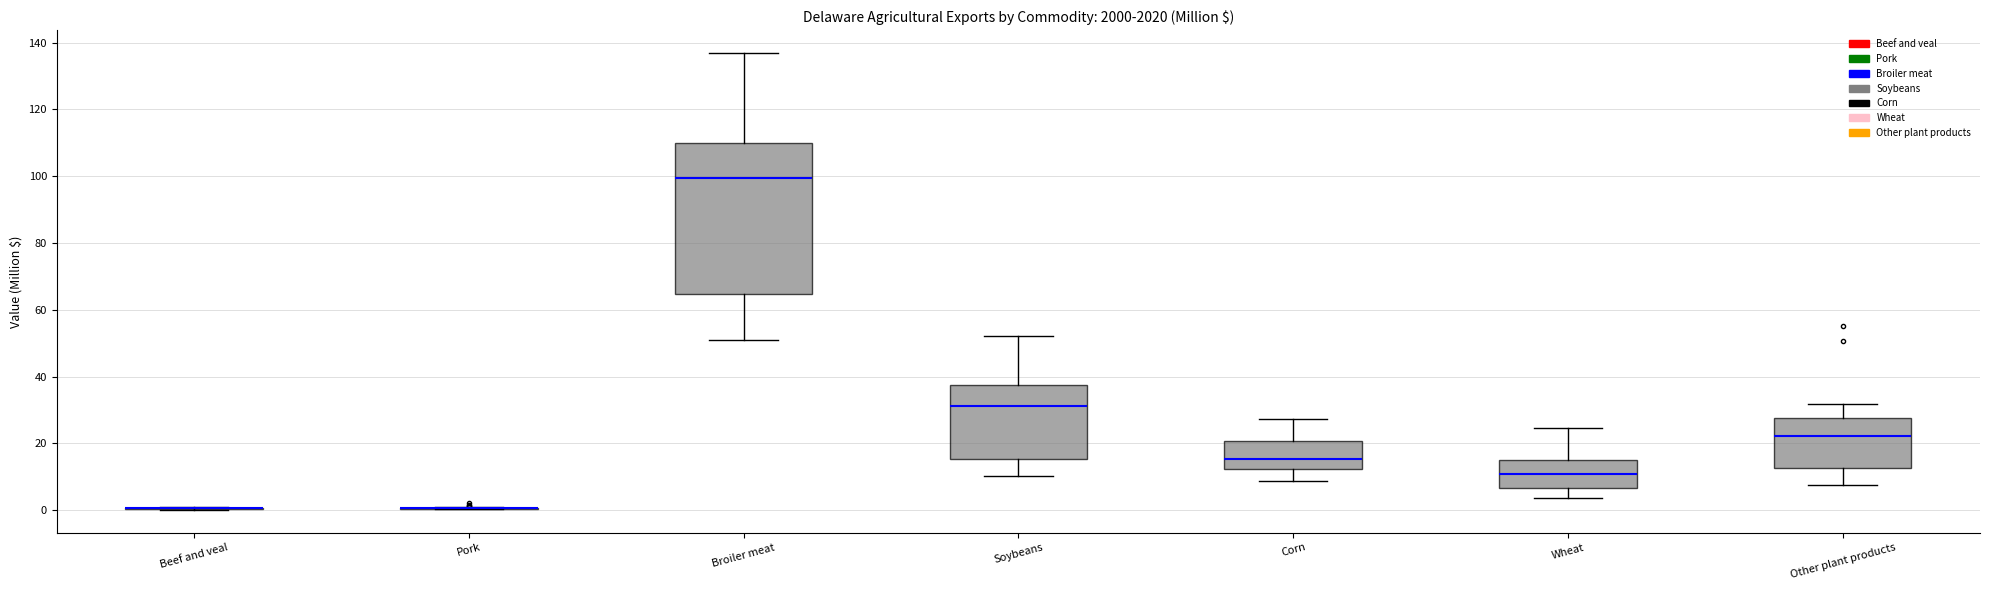

Which box is the tallest, from its lower edge to its upper edge?

Broiler meat